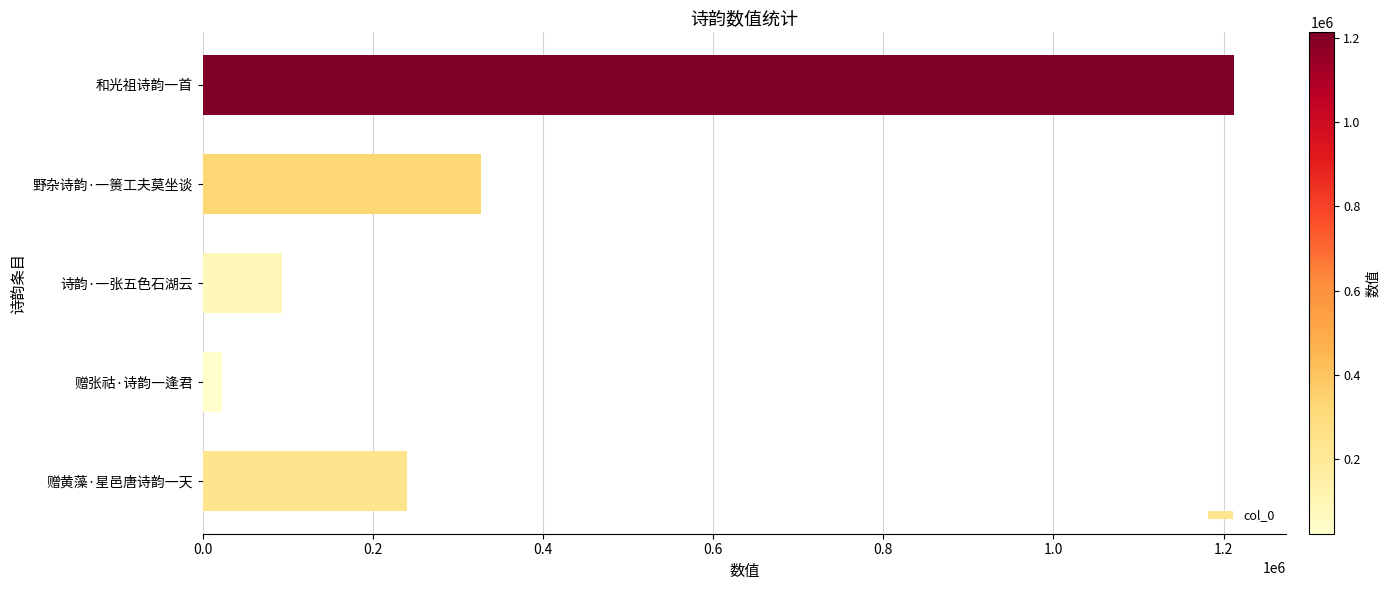

List the labels in order of value, smallest first.

赠张祜·诗韵一逢君, 诗韵·一张五色石湖云, 赠黄藻·星邑唐诗韵一天, 野杂诗韵·一篑工夫莫坐谈, 和光祖诗韵一首